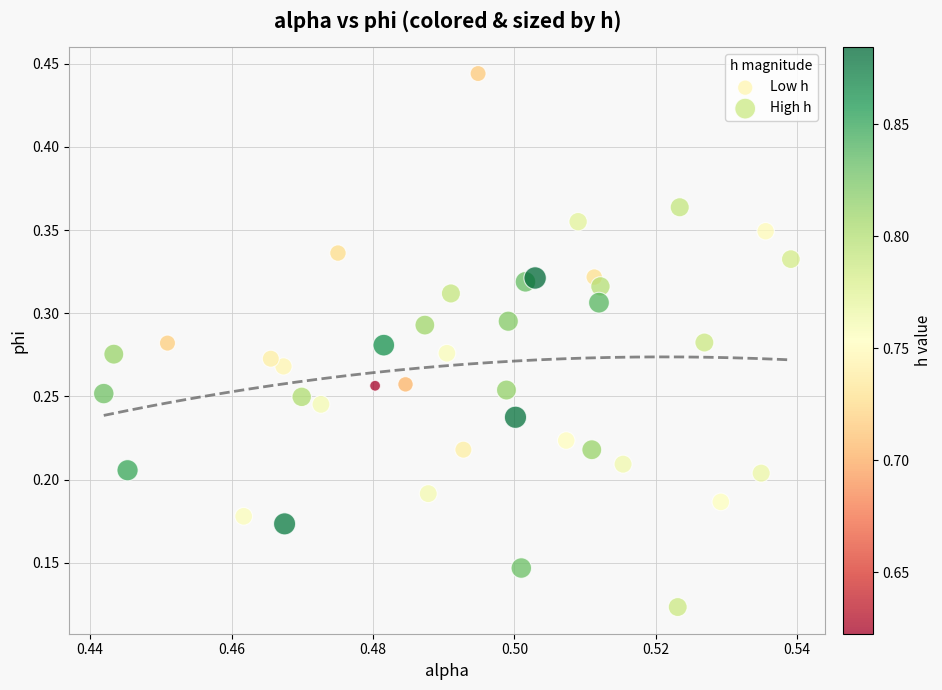

Which series contains the lowest Y value?

High h